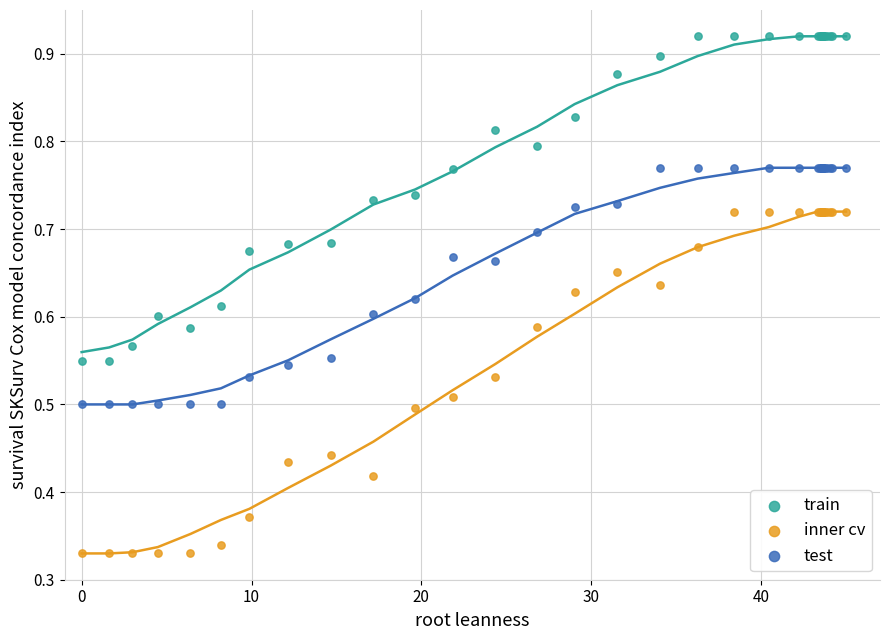

Which series has the widest spread of Y values?

inner cv